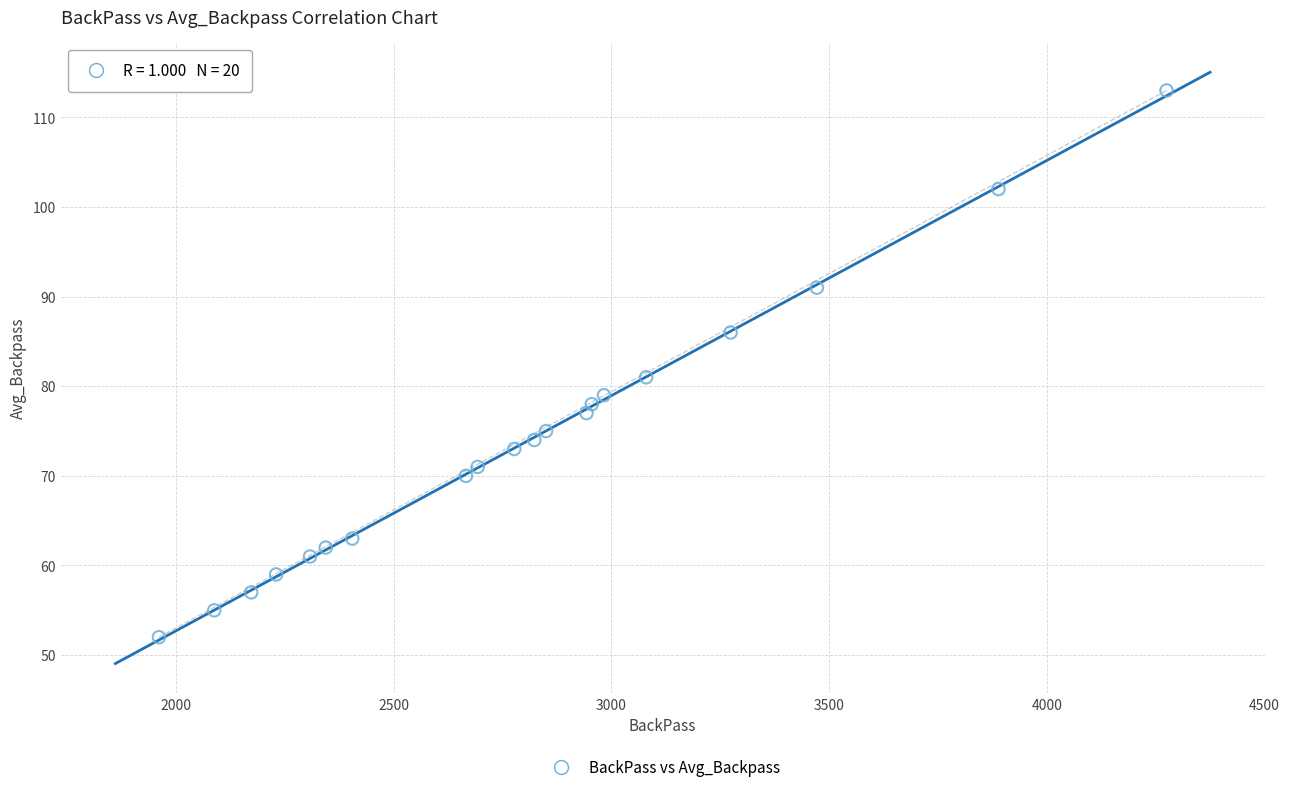

What is the range of X values (max minus min)?

2314